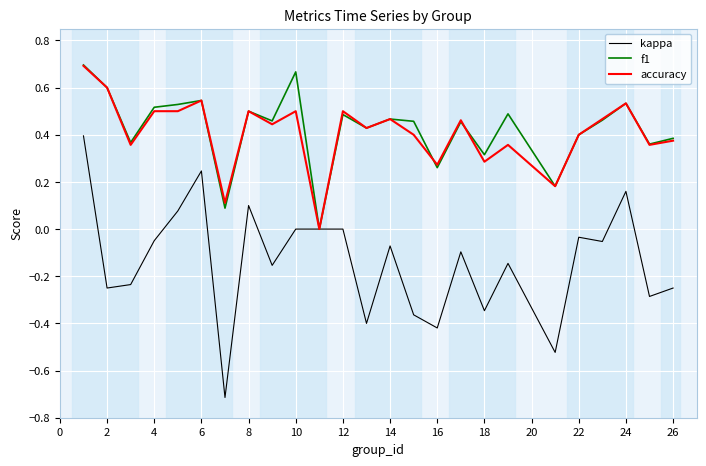

Count the number of data series in this chart.

3